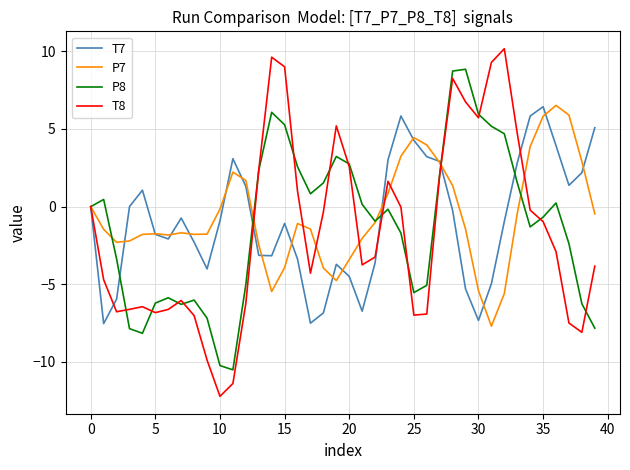

What is the lowest value of the T7 series?

-7.5